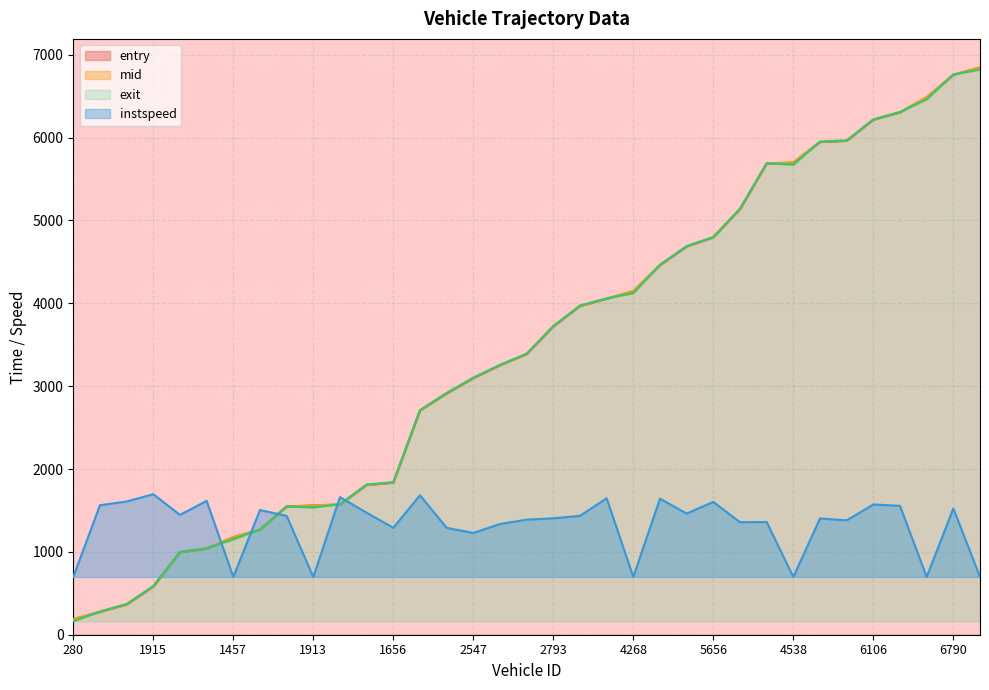

True or false: exit has more than 1 interior local peaks.

True